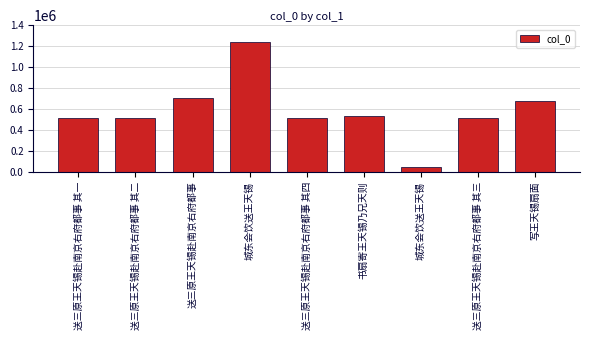

Where is the data nearest to the value 645553?

写王天锡扇面